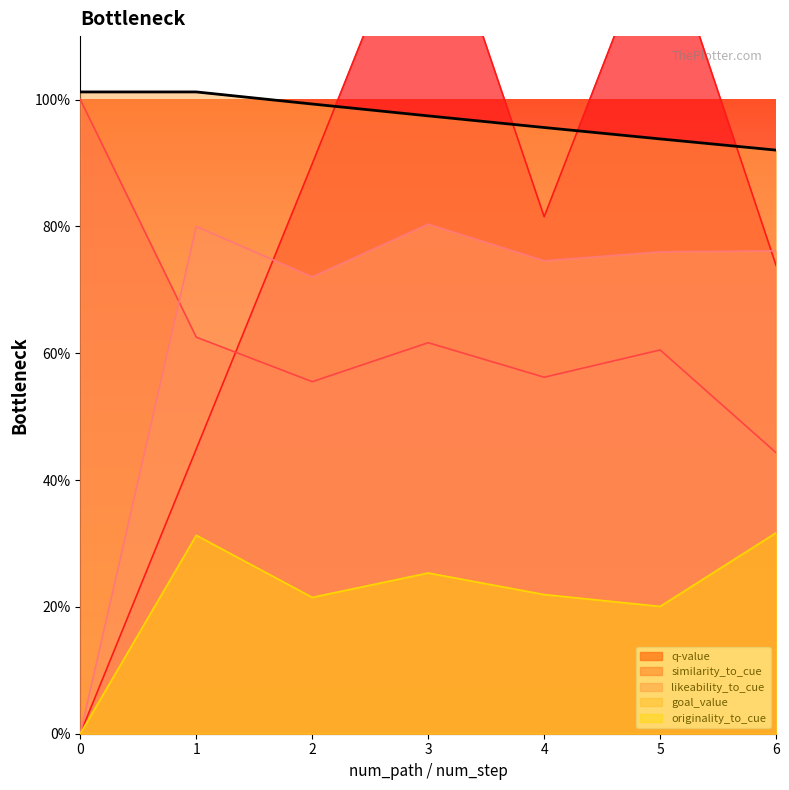

Which series has the largest range (max minus min)?

q-value